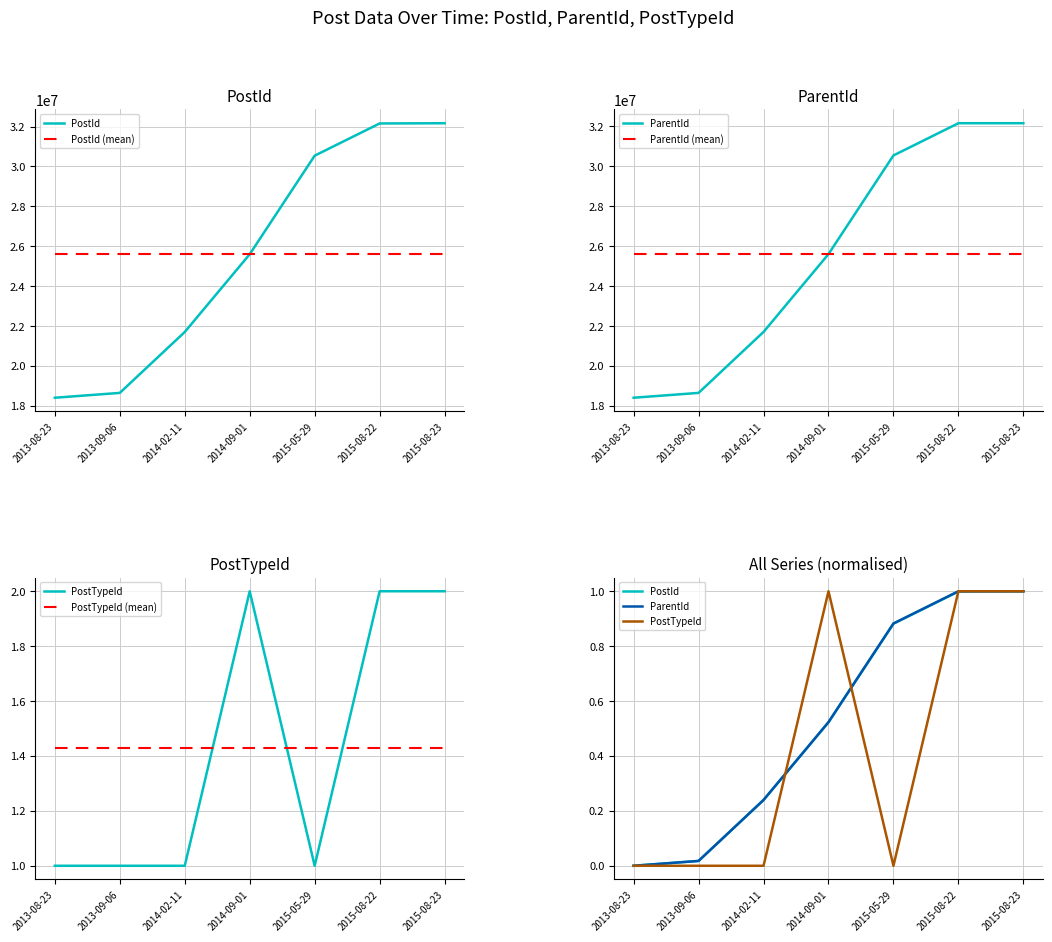

Read the ParentId (mean) value at 2013-08-23.

25601369.9